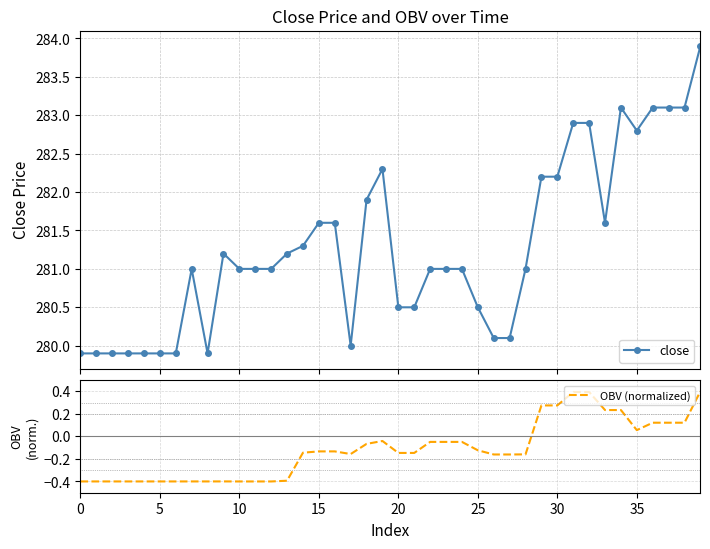

Rank the series by their maximum value, from highest to lowest.

close, OBV (normalized)